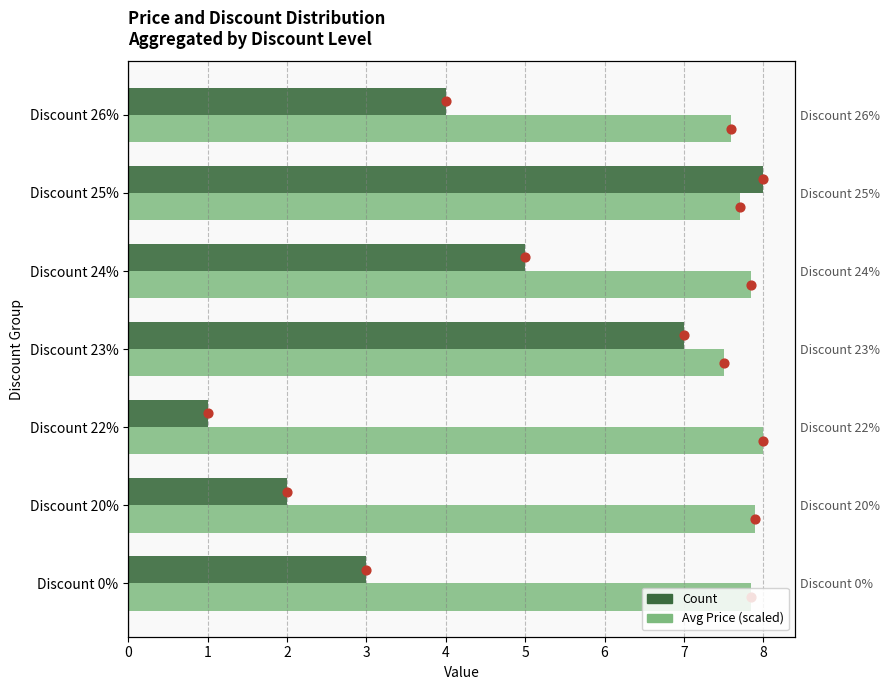

Which series reaches the minimum Y coordinate?

Count